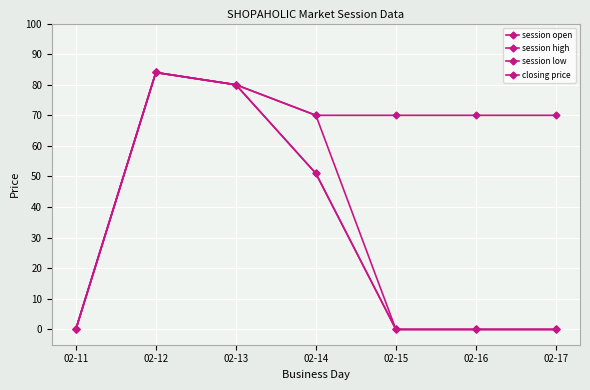

Does the chart have visible grid lines?

Yes